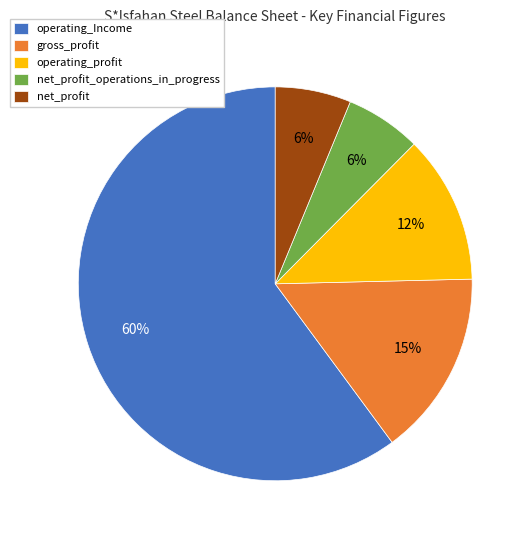

Is it true that net_profit_operations_in_progress is 1% of the pie?

False